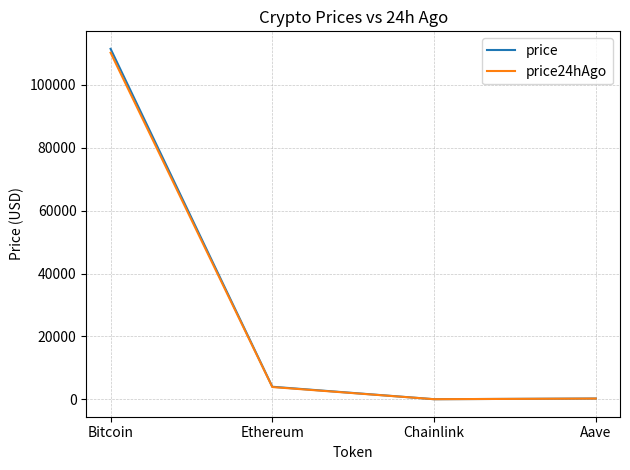

The price series shows 3981.0 at Ethereum. True or false?

True